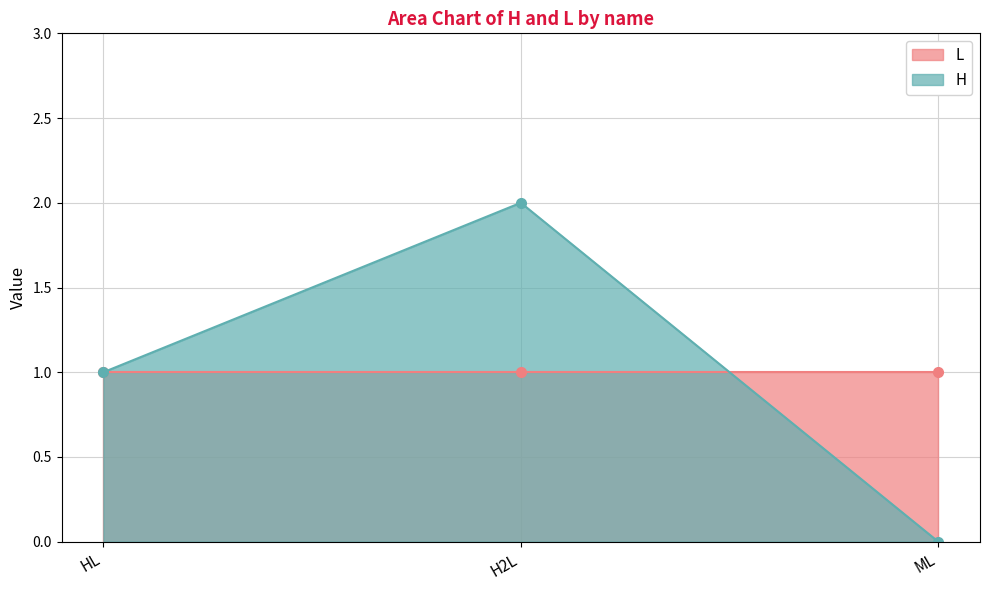

What is the average value?

1